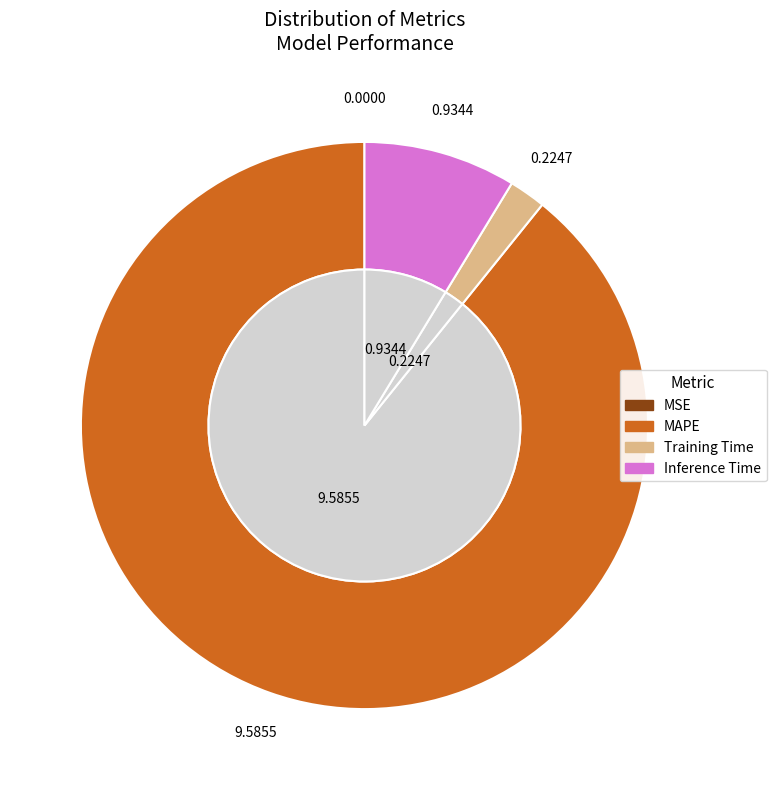

To the nearest percent, what percentage of the pie is Inference Time?

9%